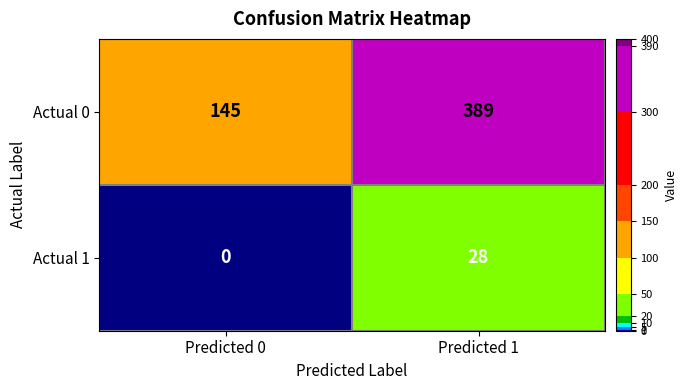

Reading left to right, extract all data points from this chart.

Actual 0: 145	389
Actual 1: 0	28